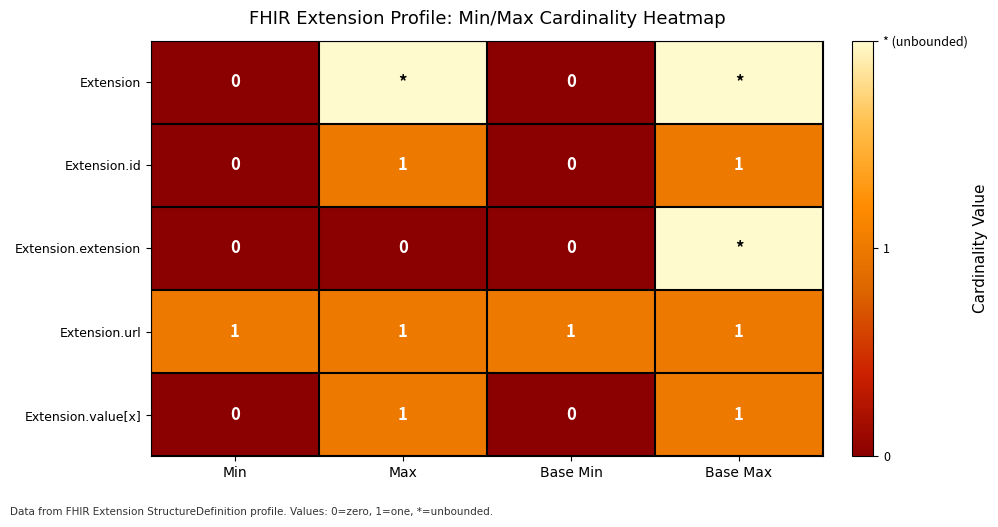

Count the Extension.value[x] values in the range 0 to 1.

4